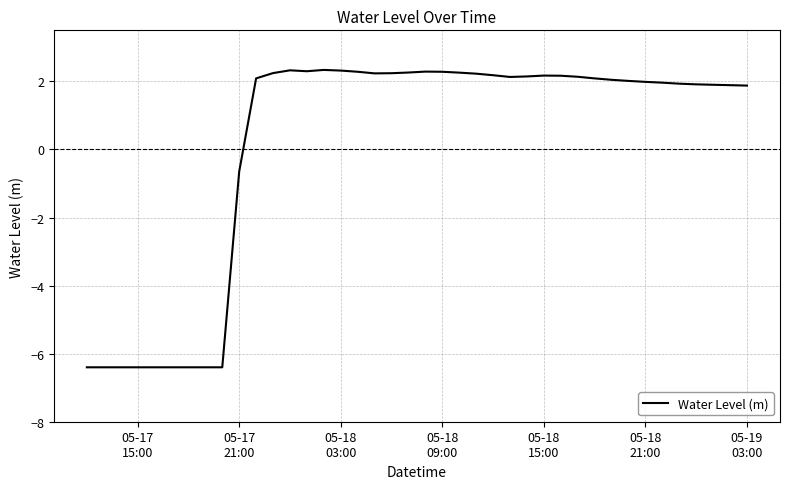

Does the chart have visible grid lines?

Yes